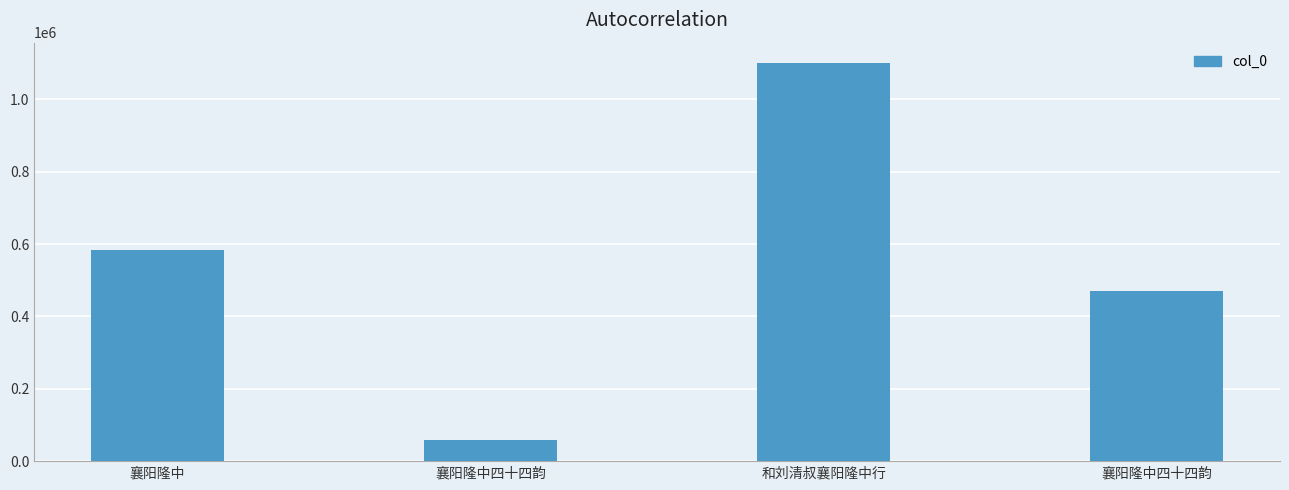

What is the approximate value at 襄阳隆中, to the nearest 100?

583200